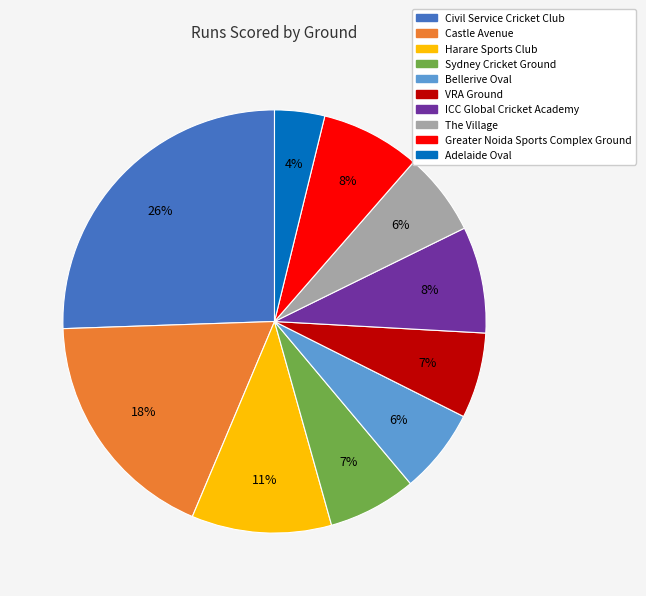

What percentage is the Bellerive Oval slice, to the nearest percent?

6%